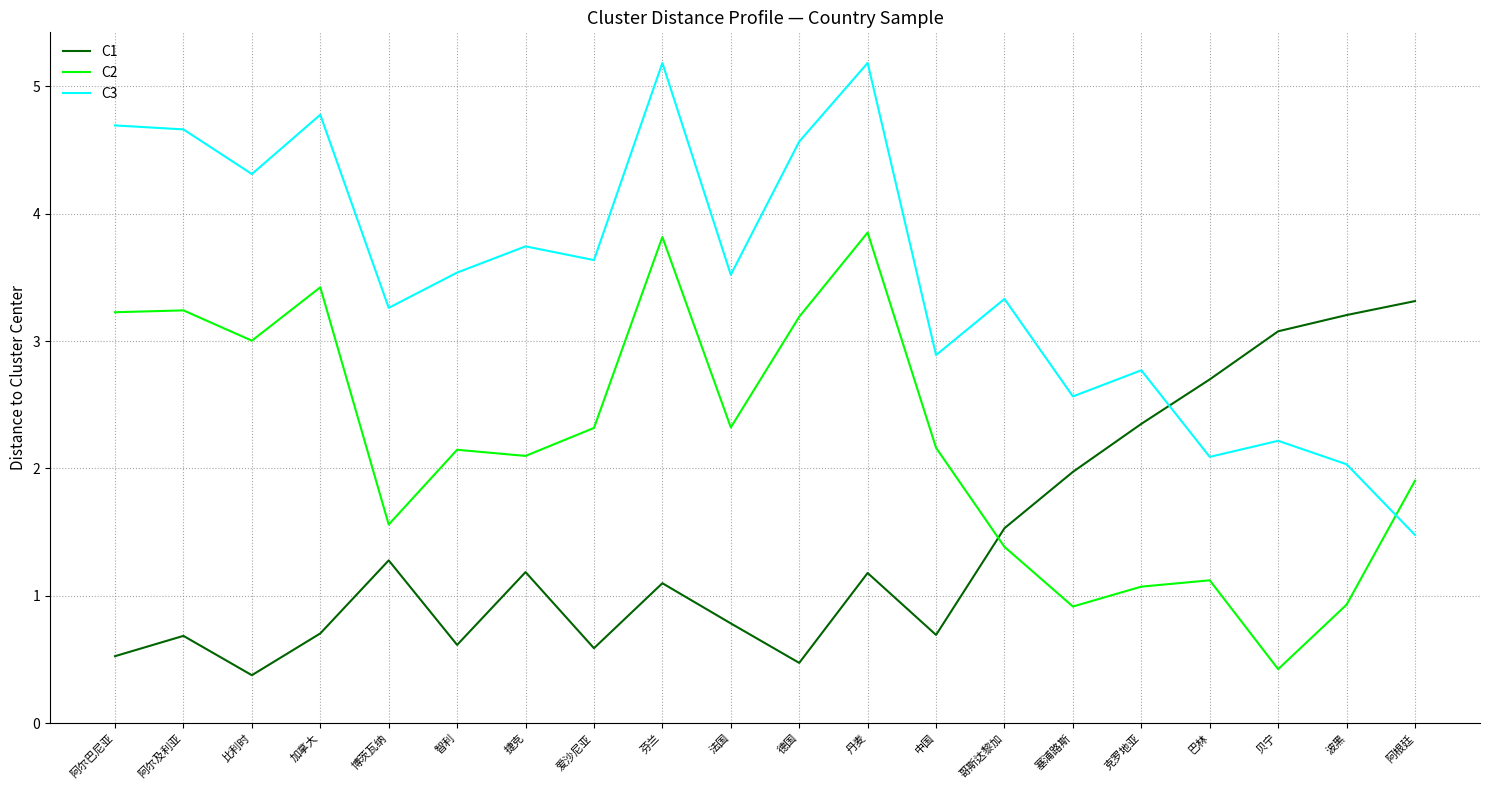

Which series has the largest range (max minus min)?

C3